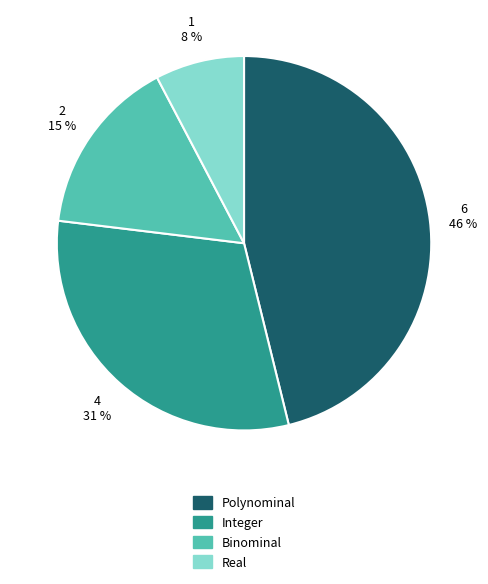

How many segments does this pie chart have?

4